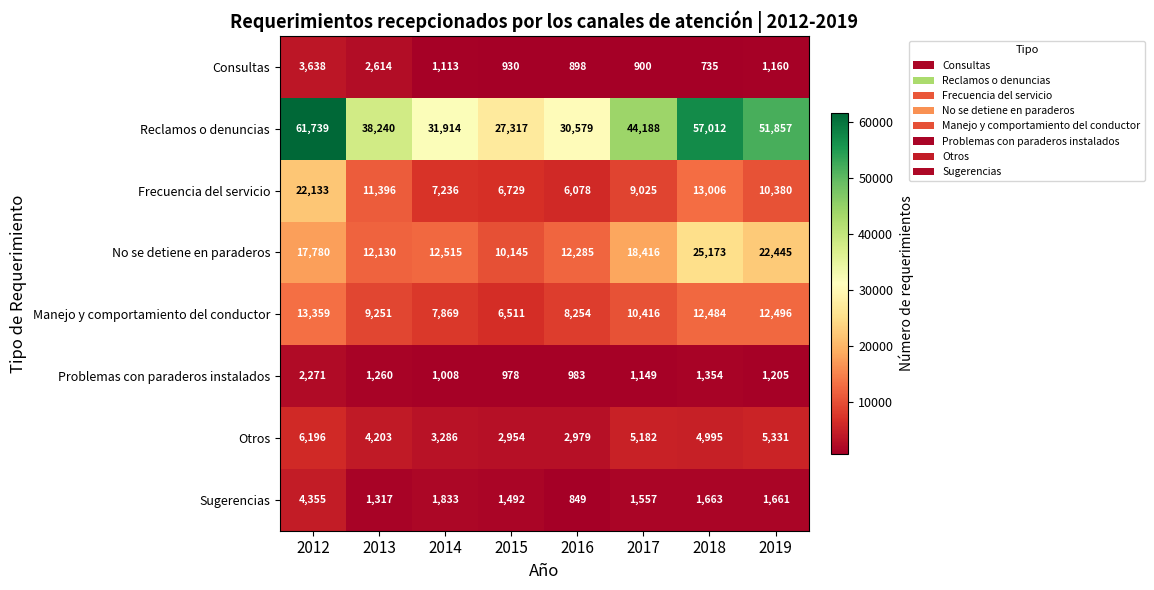

What is the difference between the second highest and minimum values in the Otros series?

2377